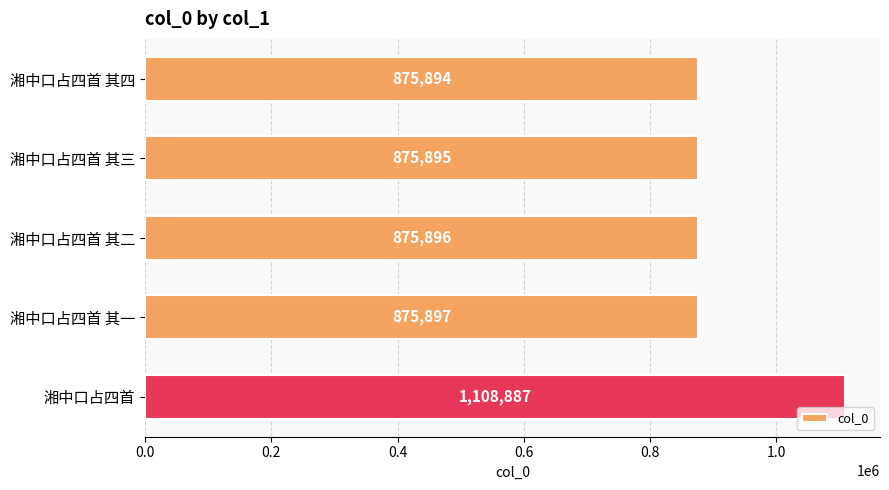

What is the value of the 2nd bar from the top?

875895